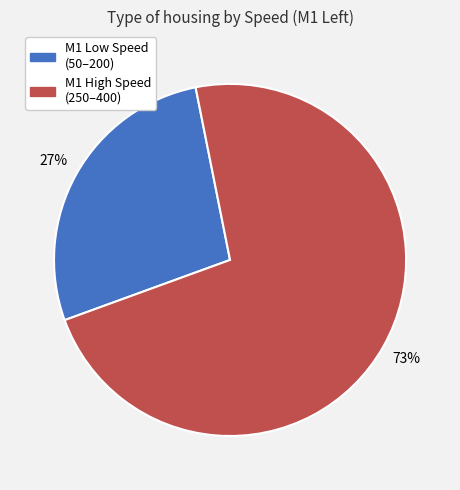

Does any single category account for the majority?

Yes